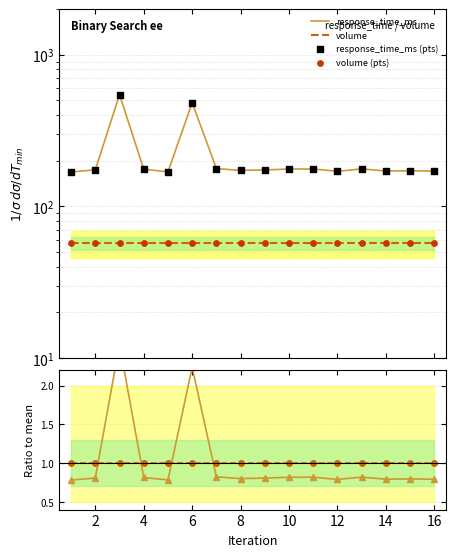

Which series contains the highest Y value?

response_time_ms